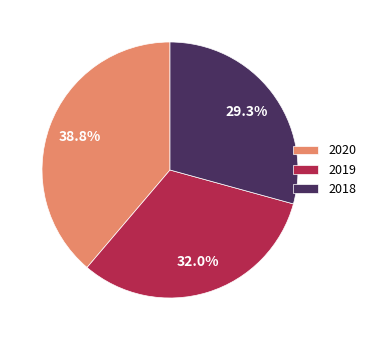

To the nearest percent, what percentage of the pie is 2018?

29%